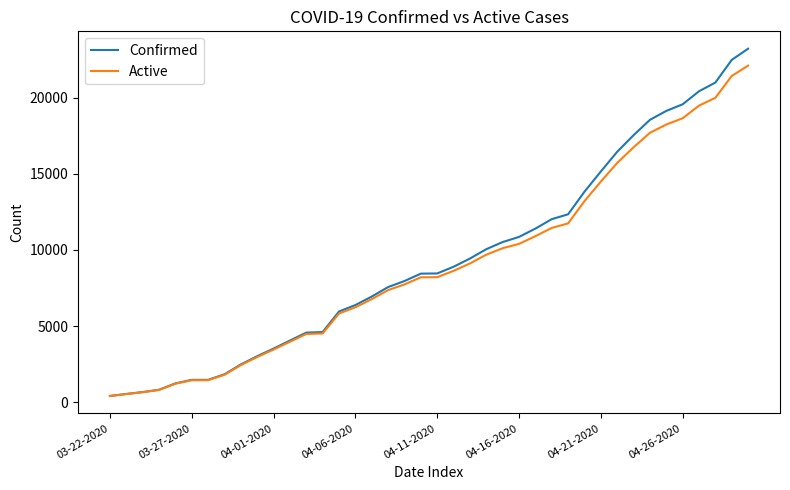

Rank the series by their maximum value, from lowest to highest.

Active, Confirmed